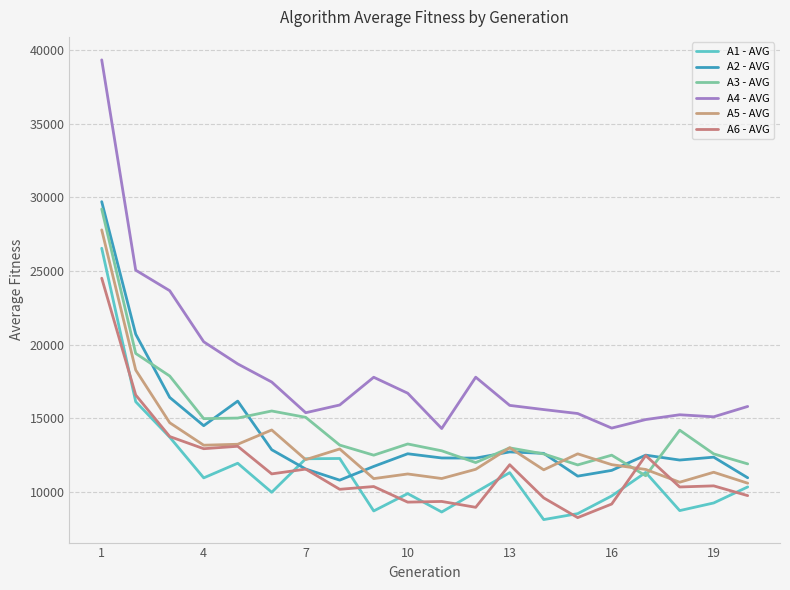

Is this an area chart (filled region under the line)?

No